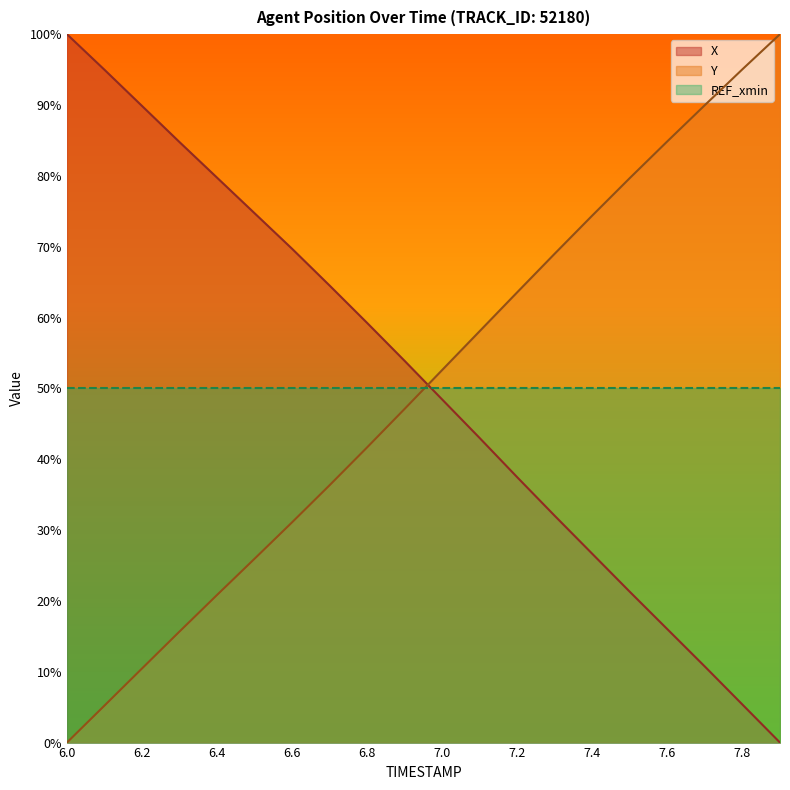

True or false: Y has a value of 0.0 at 6.0.

True